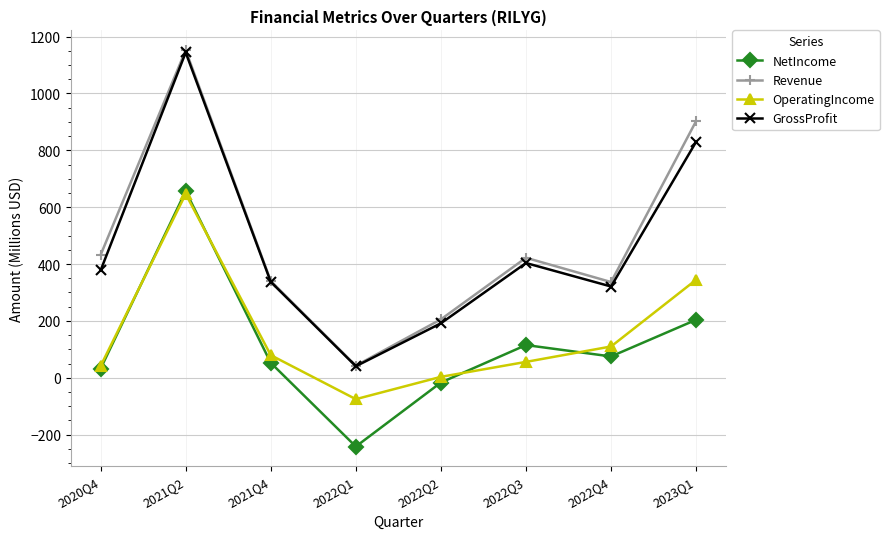

Which category has the lowest value in the OperatingIncome series?

2022Q1